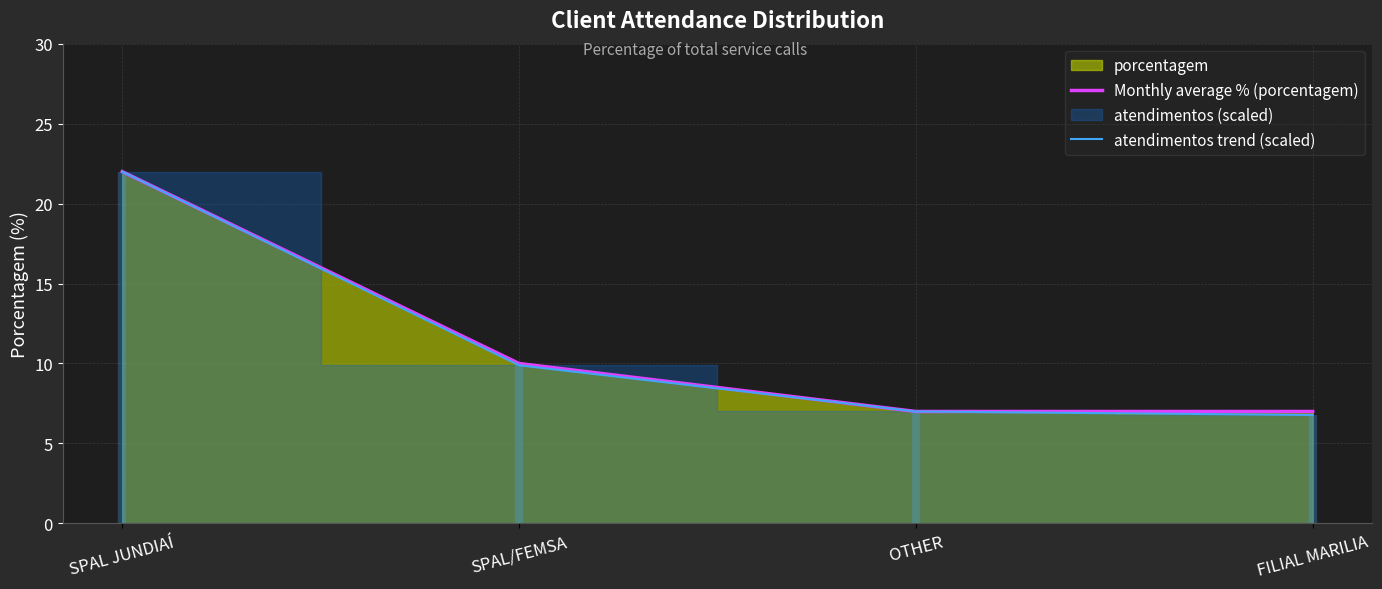

Which series has the largest total across all categories?

Monthly average % (porcentagem)